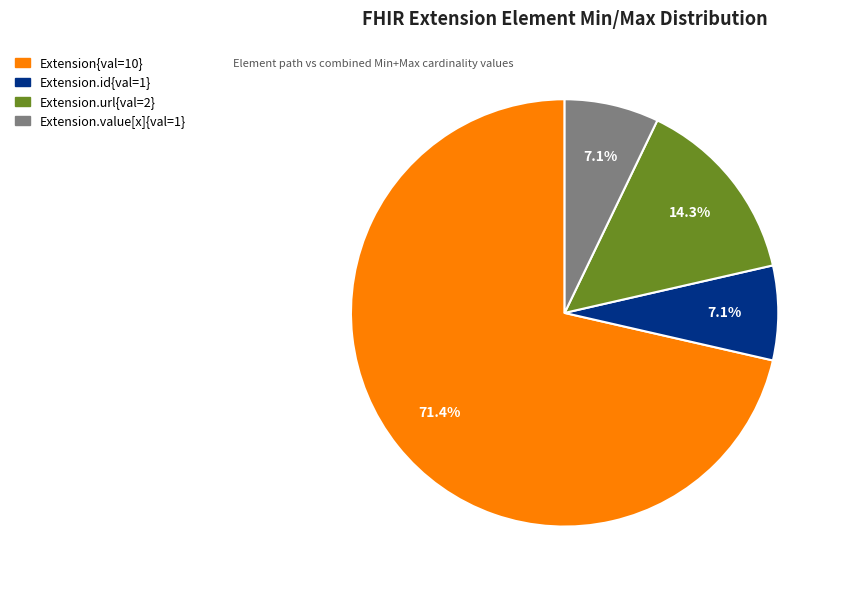

Is there any slice that represents more than half of the pie?

Yes